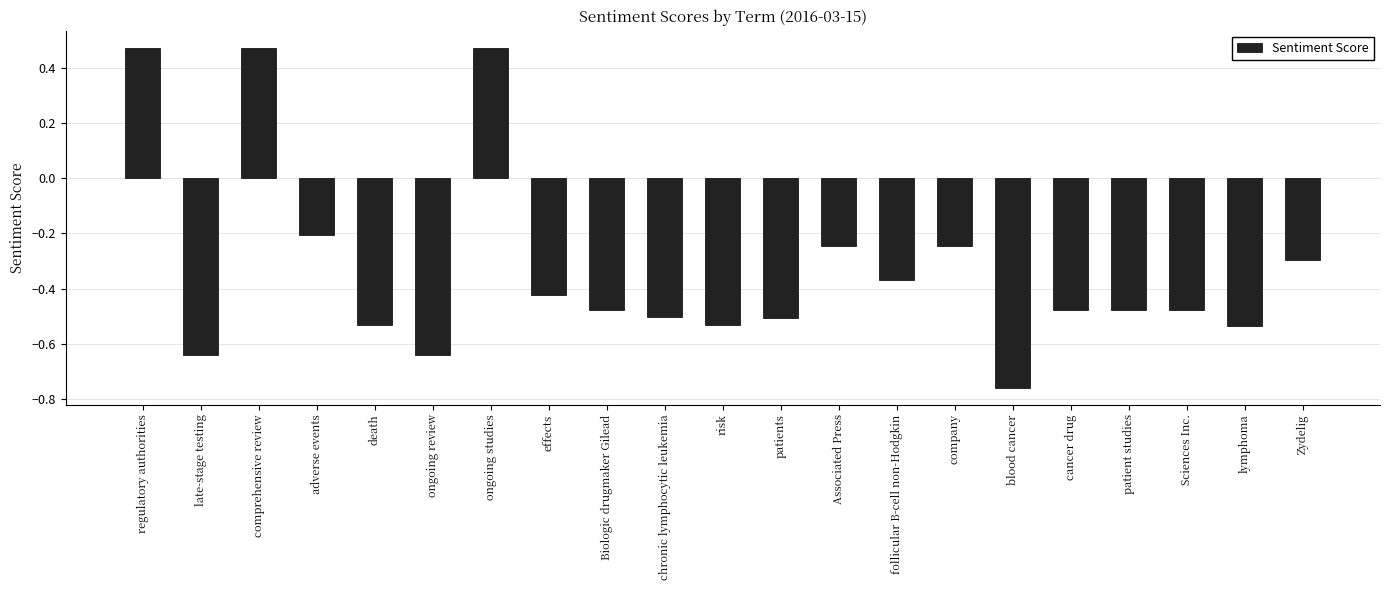

What is the difference between the values at Associated Press and follicular B-cell non-Hodgkin?

0.1